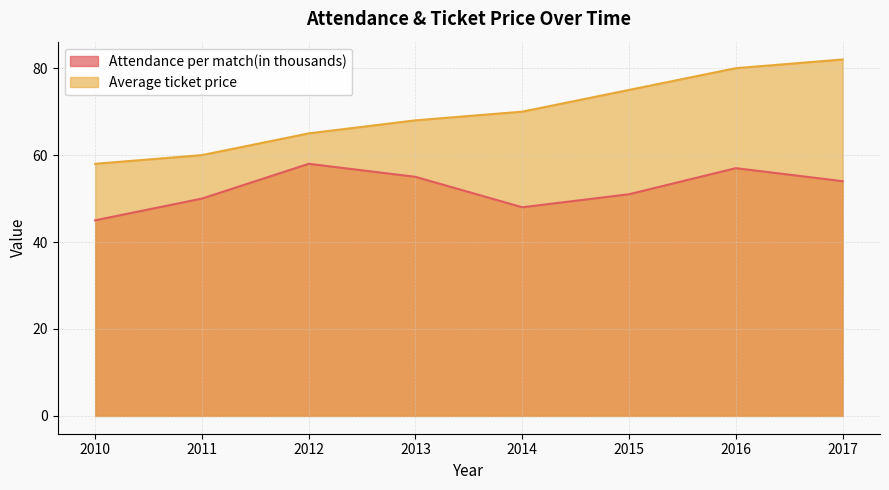

At how many categories does at least one series exceed 58?

7